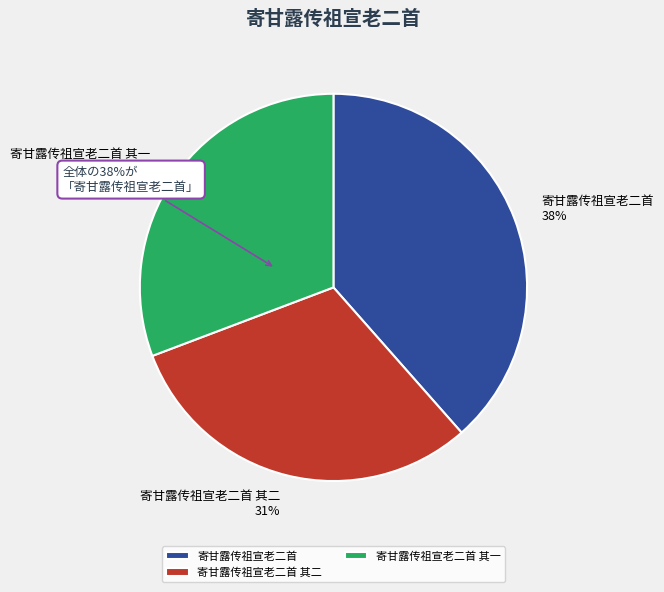

How many segments does this pie chart have?

3